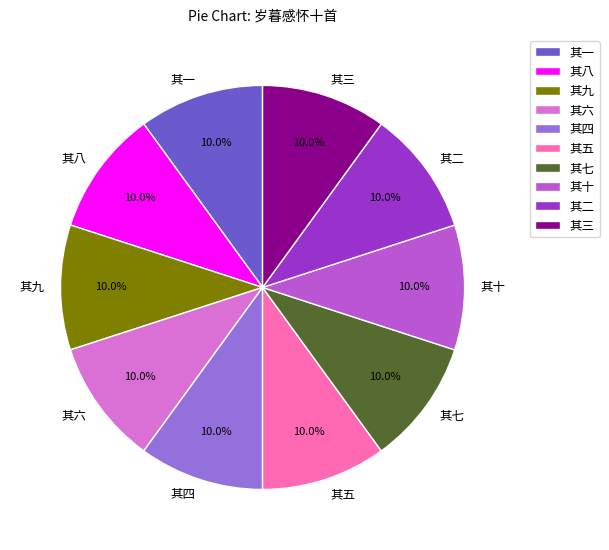

True or false: 其八 accounts for 3% of the total.

False